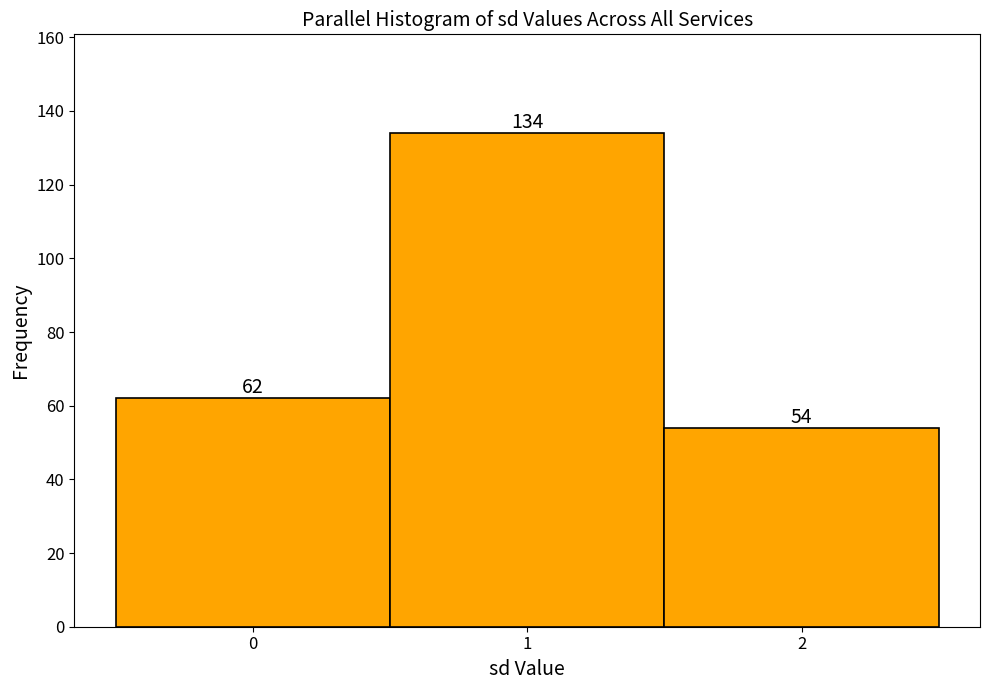

How tall is the bar that spans 0.5 to 1.5 on the x-axis?

134